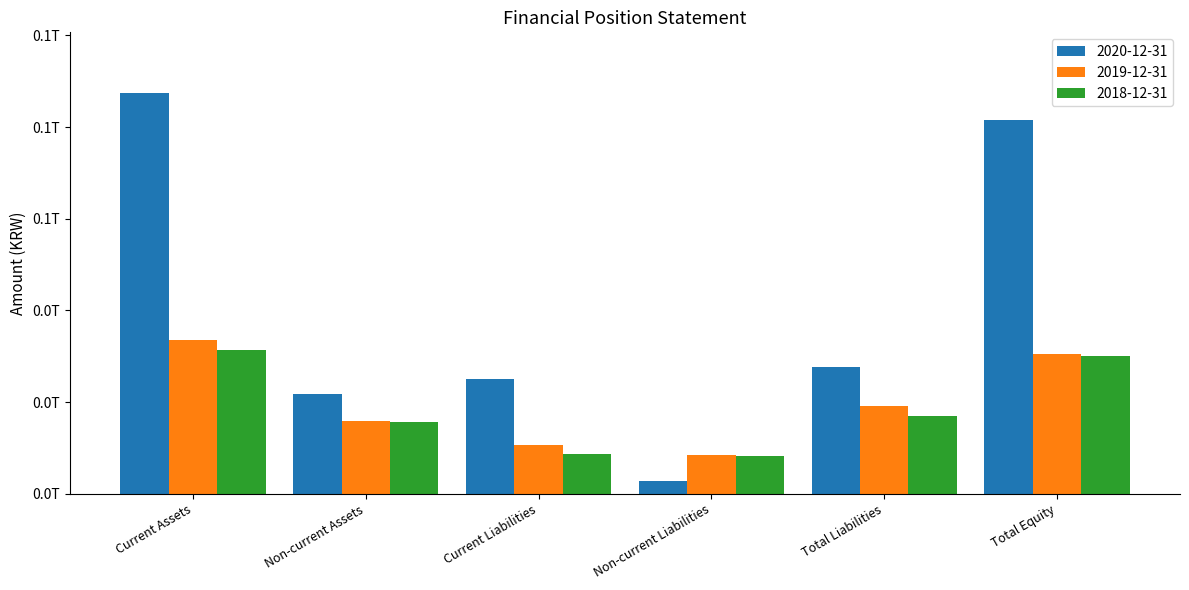

Where is 2018-12-31 nearest to the value 19856131415?

Total Liabilities